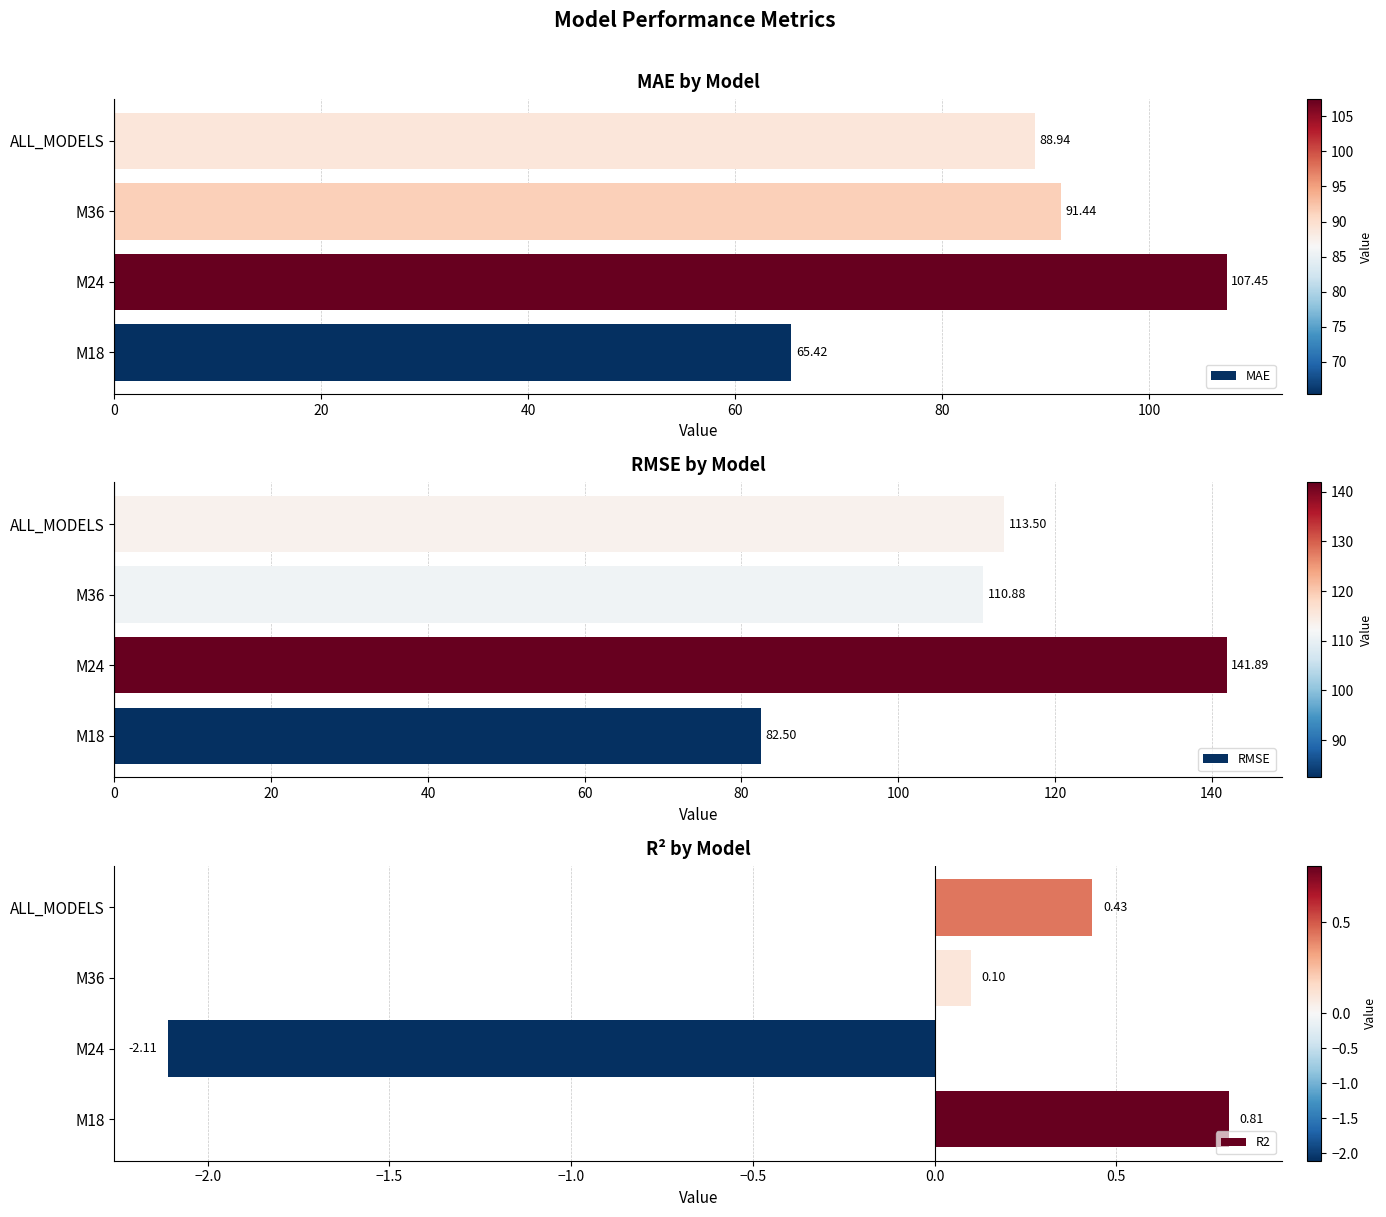

What is the average value of the MAE series?

88.3